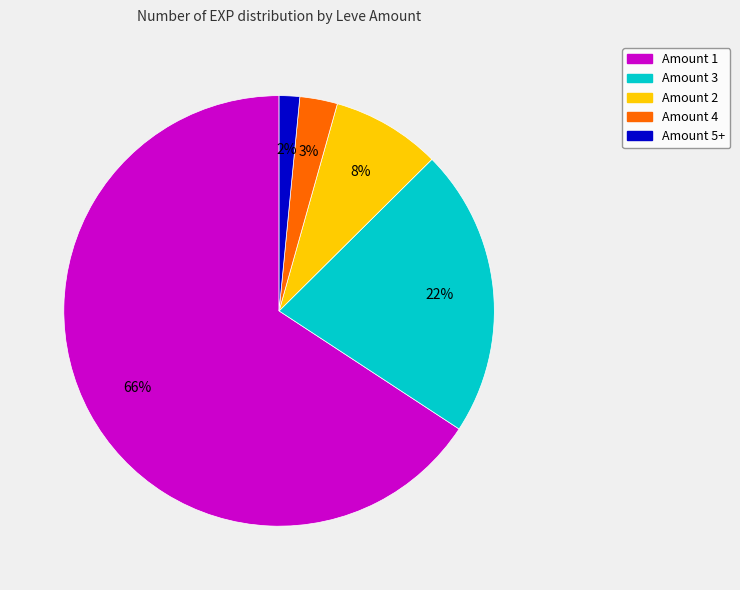

Does any single category account for the majority?

Yes